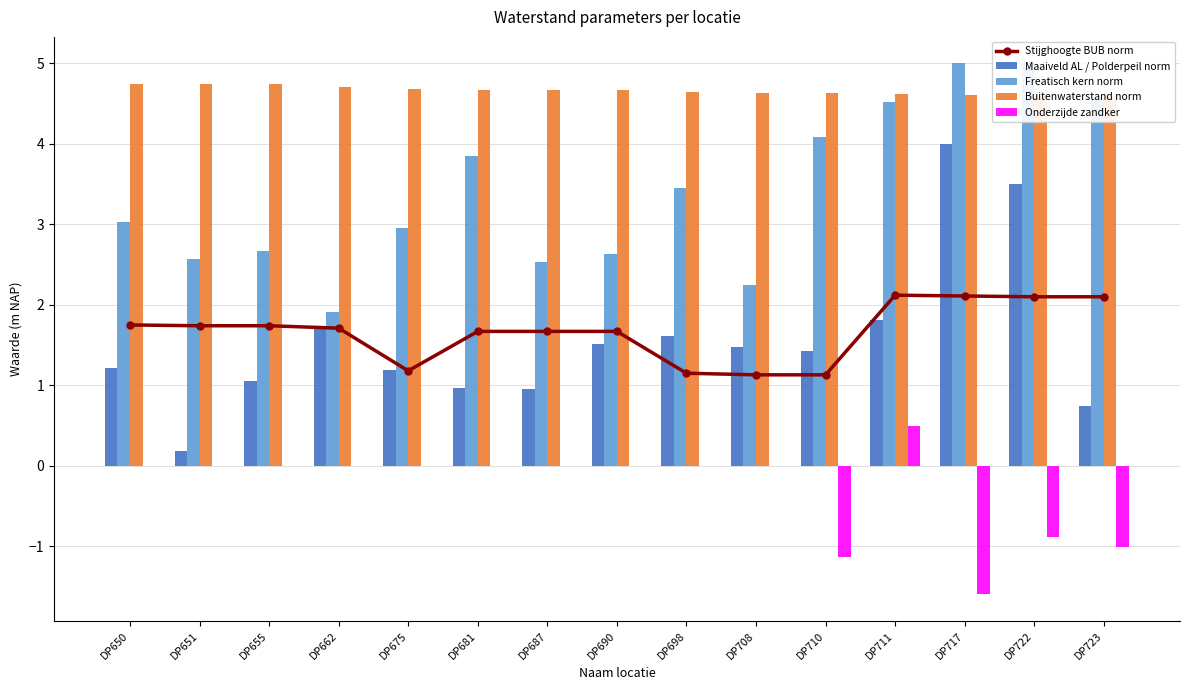

Count the number of categories in the chart.

15